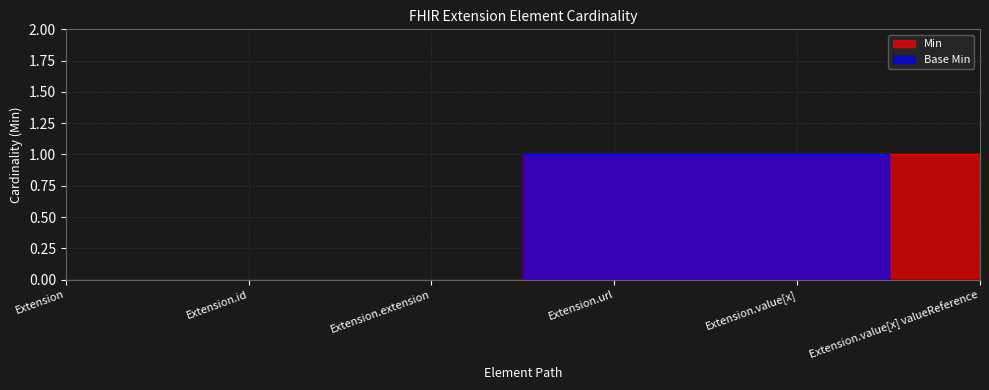

Count the number of data series in this chart.

2